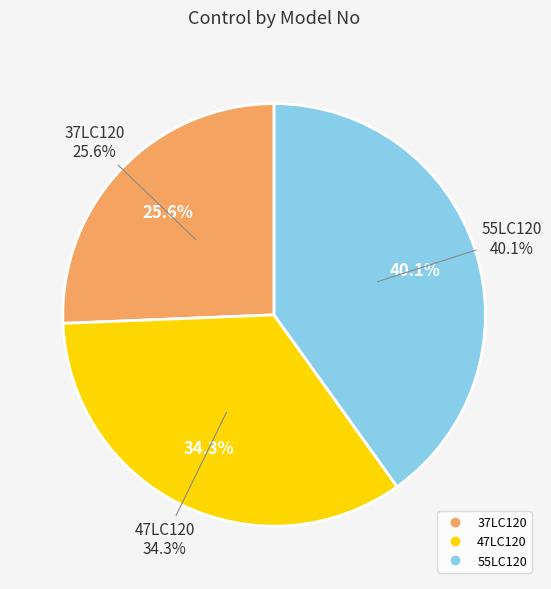

The 55LC120 slice represents 40% of the pie. True or false?

True